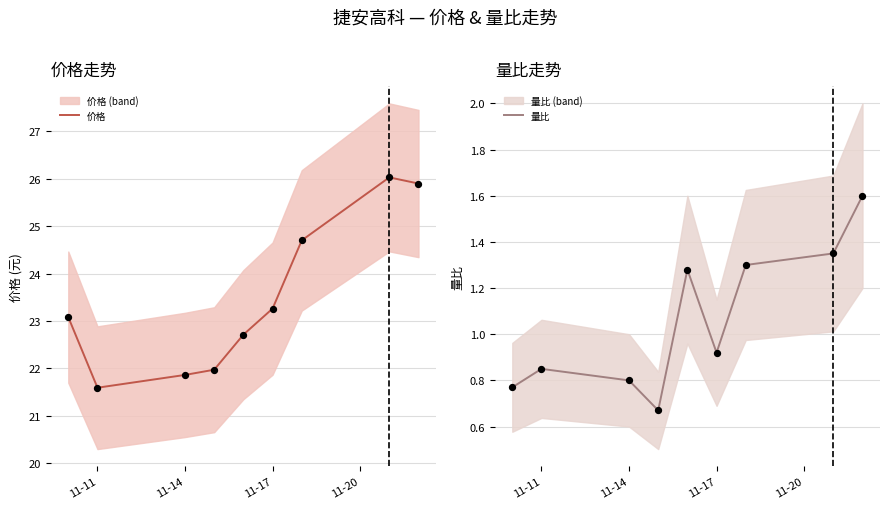

Which series has the widest spread of Y values?

价格